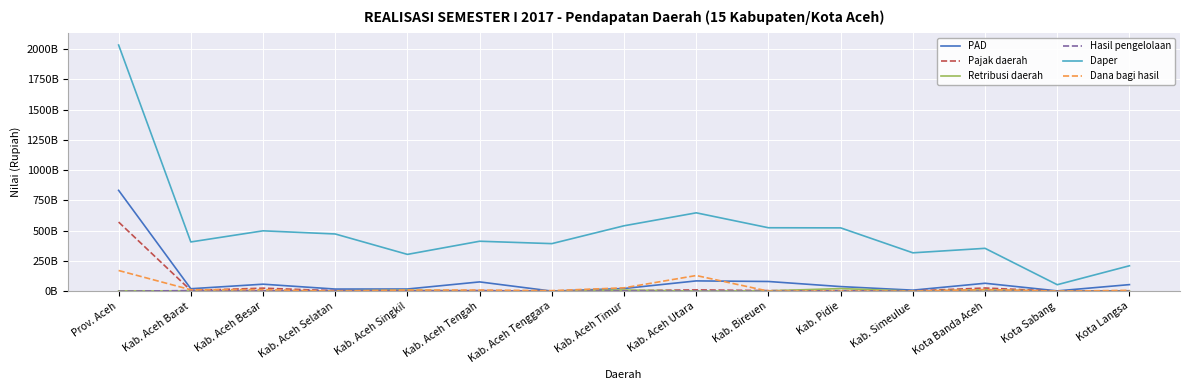

Which series ends up on top after the final intersection of Hasil pengelolaan and Dana bagi hasil?

Dana bagi hasil